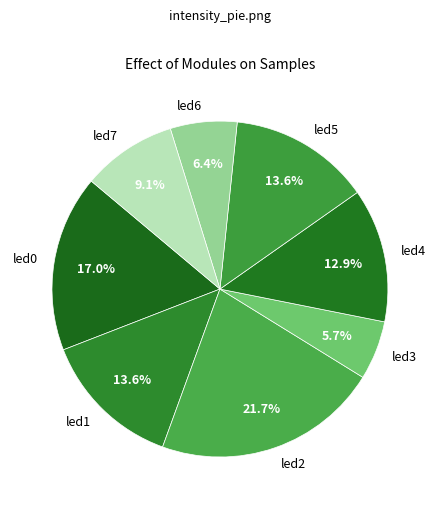

Is it true that led6 is 6% of the pie?

True